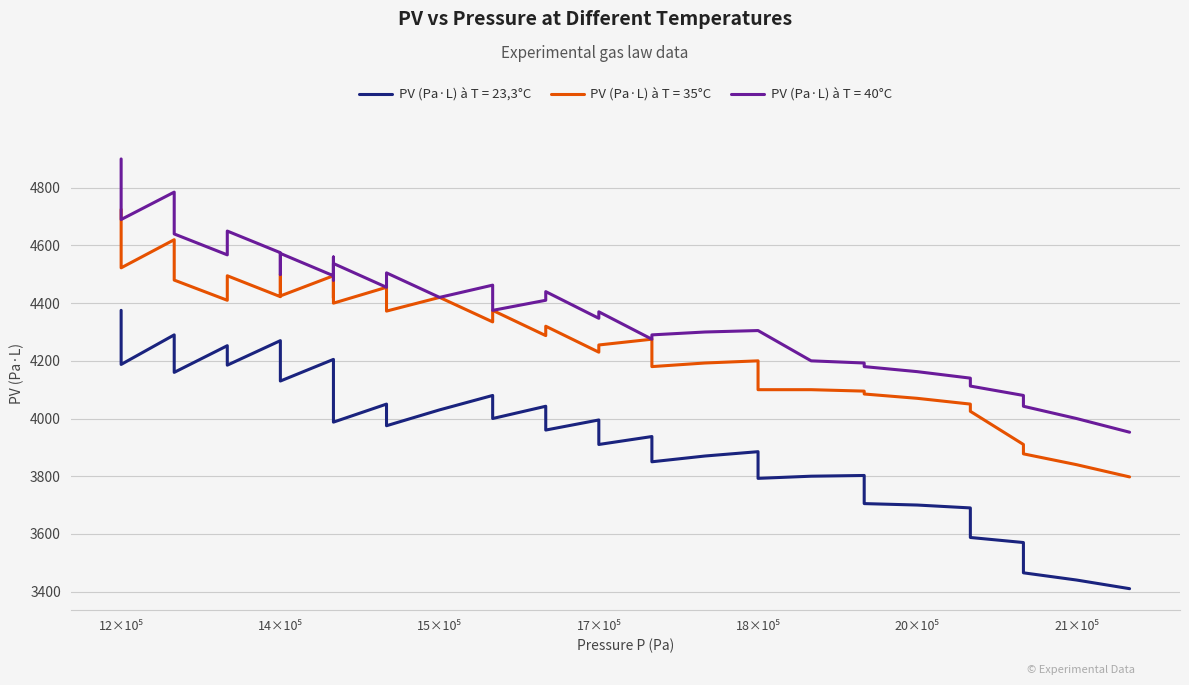

Is the value of PV (Pa·L) à T = 40°C at 1450000 greater than the value of PV (Pa·L) à T = 35°C at 1550000?

Yes